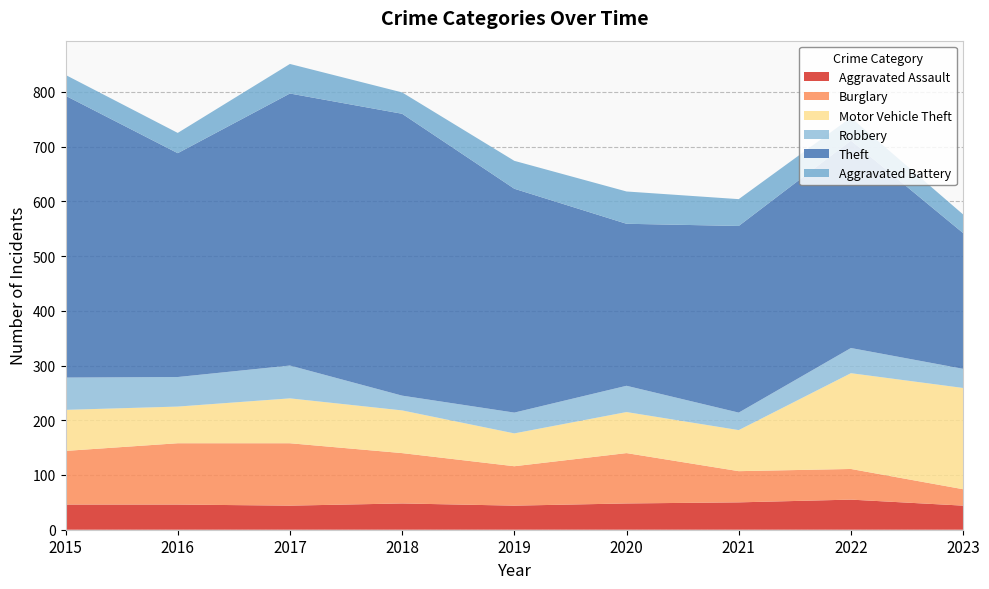

Reading left to right, transcribe all the data shown in this chart.

Aggravated Assault: 2015=46	2016=46	2017=44	2018=48	2019=44	2020=48	2021=50	2022=55	2023=44
Burglary: 2015=98	2016=112	2017=114	2018=92	2019=72	2020=92	2021=57	2022=56	2023=30
Motor Vehicle Theft: 2015=75	2016=67	2017=82	2018=78	2019=60	2020=75	2021=75	2022=175	2023=185
Robbery: 2015=59	2016=54	2017=60	2018=27	2019=38	2020=48	2021=32	2022=46	2023=35
Theft: 2015=515	2016=409	2017=497	2018=515	2019=409	2020=296	2021=341	2022=379	2023=248
Aggravated Battery: 2015=38	2016=37	2017=54	2018=39	2019=51	2020=59	2021=49	2022=42	2023=34